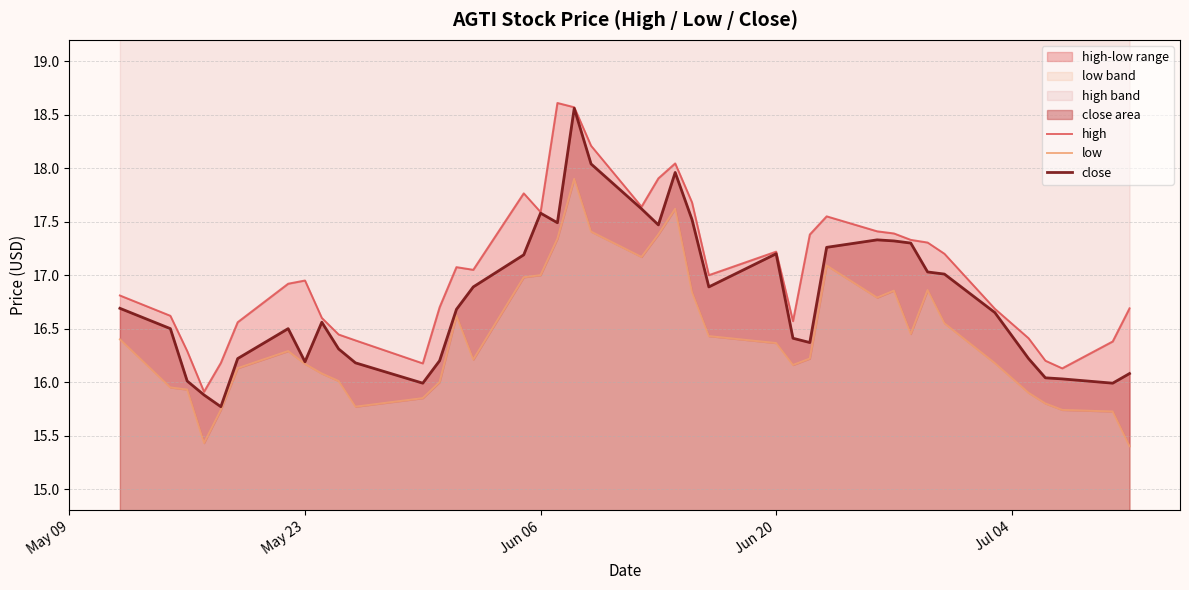

True or false: high and low cross at least once.

False